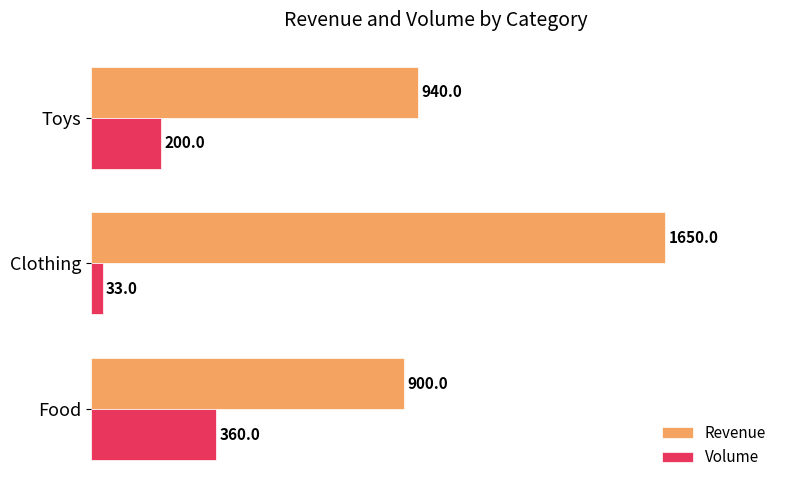

Is it true that Volume equals 603 at Food?

False